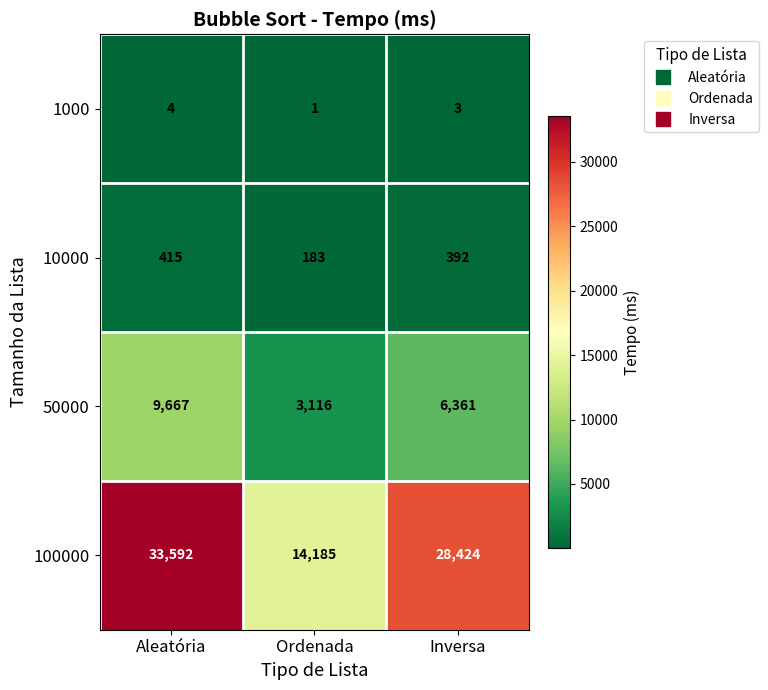

Reading left to right, what are all the values shown in this chart?

1000: 4	1	3
10000: 415	183	392
50000: 9667	3116	6361
100000: 33592	14185	28424